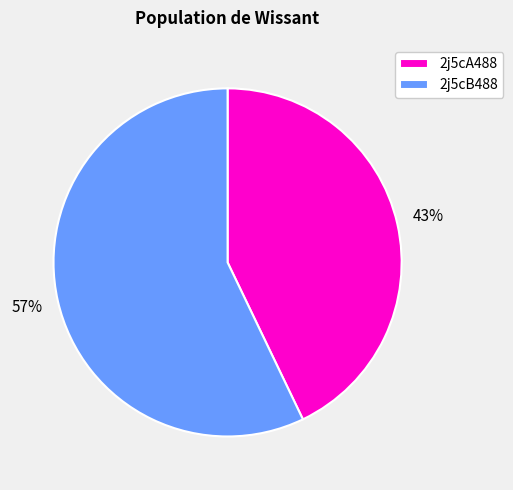

To the nearest percent, what is the difference between the 2j5cA488 and 2j5cB488 slice percentages?

14%